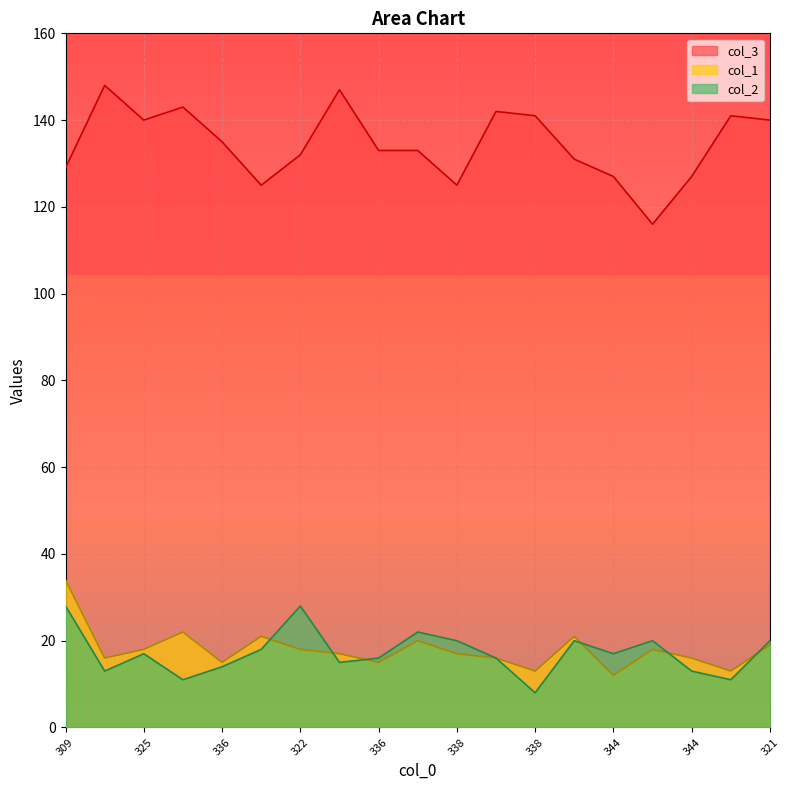

True or false: col_3 and col_2 intersect in this chart.

False